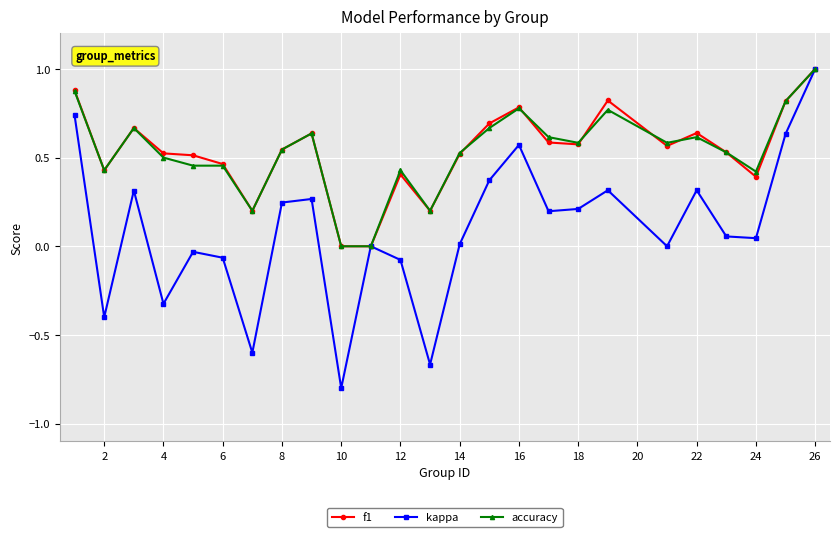

What is the smallest value displayed?

-0.8